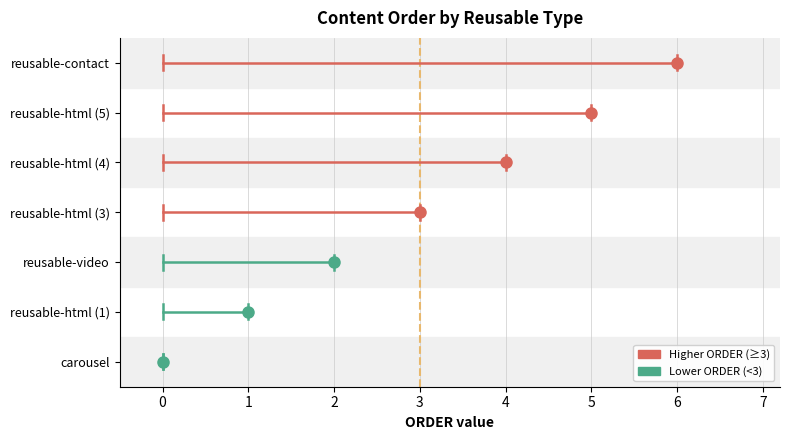

Reading left to right, transcribe all the data shown in this chart.

carousel=0	reusable-html (1)=1	reusable-video=2	reusable-html (3)=3	reusable-html (4)=4	reusable-html (5)=5	reusable-contact=6